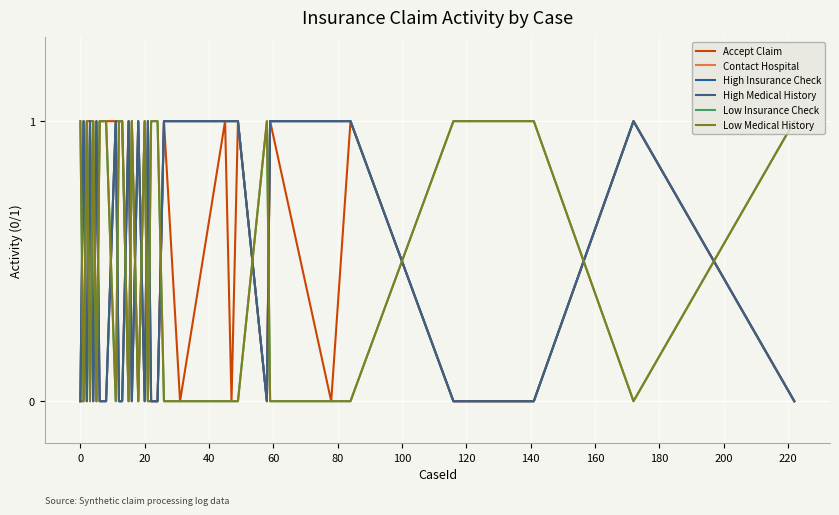

How many lines are shown in the chart?

6